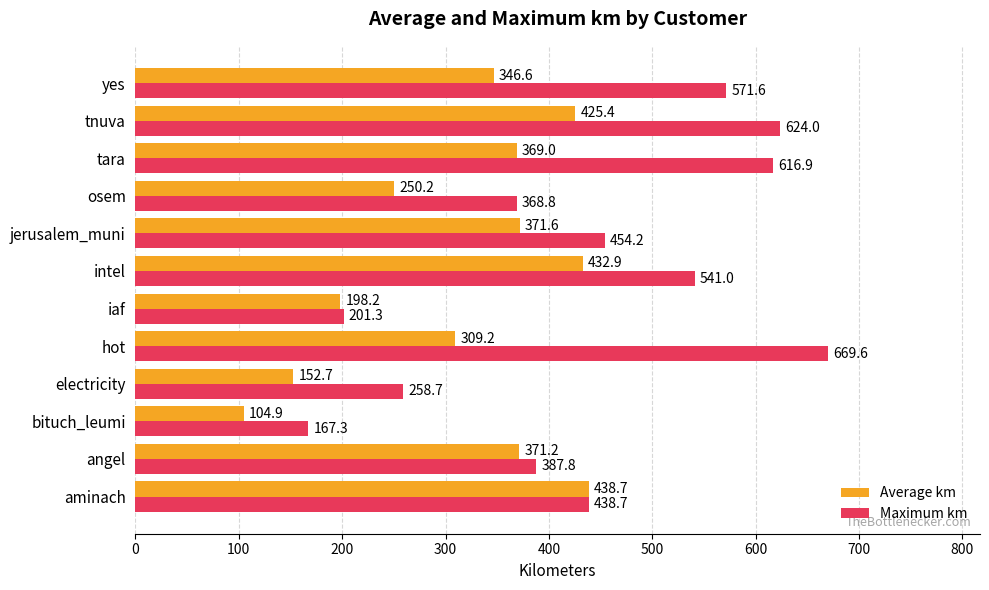

Which series has the largest range (max minus min)?

Maximum km